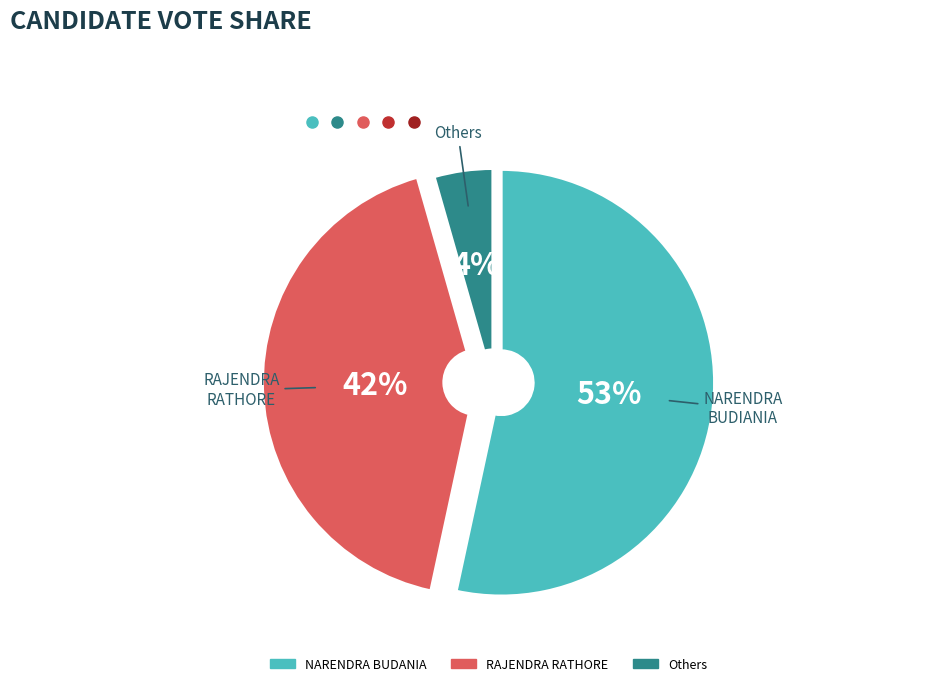

How many segments does this pie chart have?

3